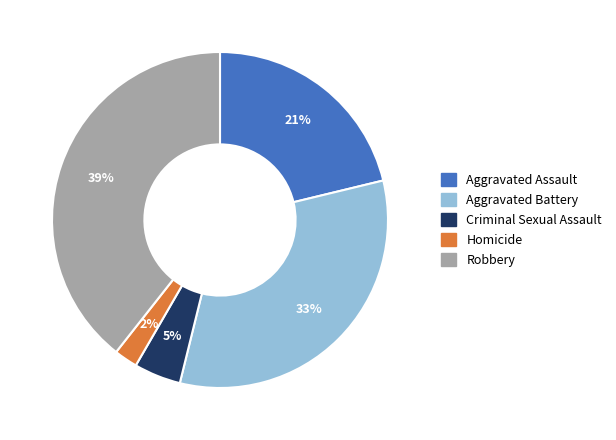

True or false: Aggravated Battery accounts for 18% of the total.

False